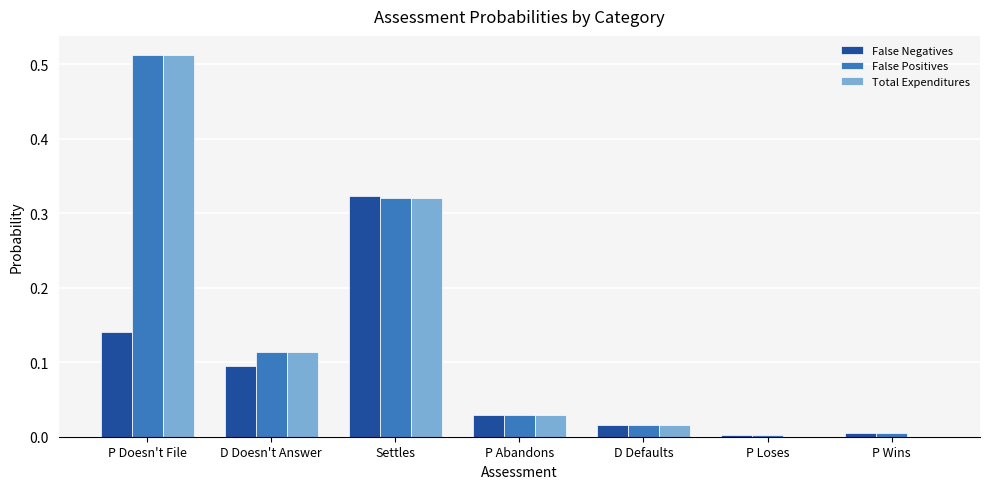

Which series has the largest range (max minus min)?

Total Expenditures